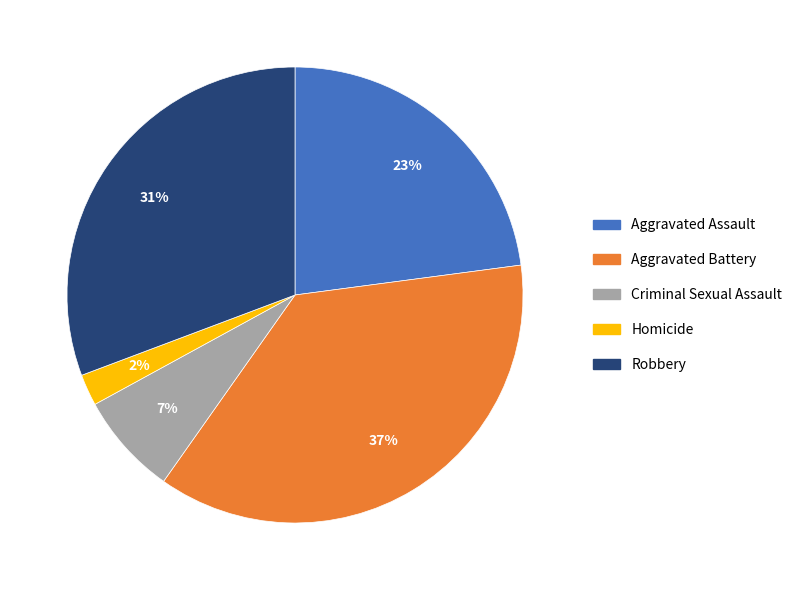

Is the sum of Homicide and Robbery greater than half?

No